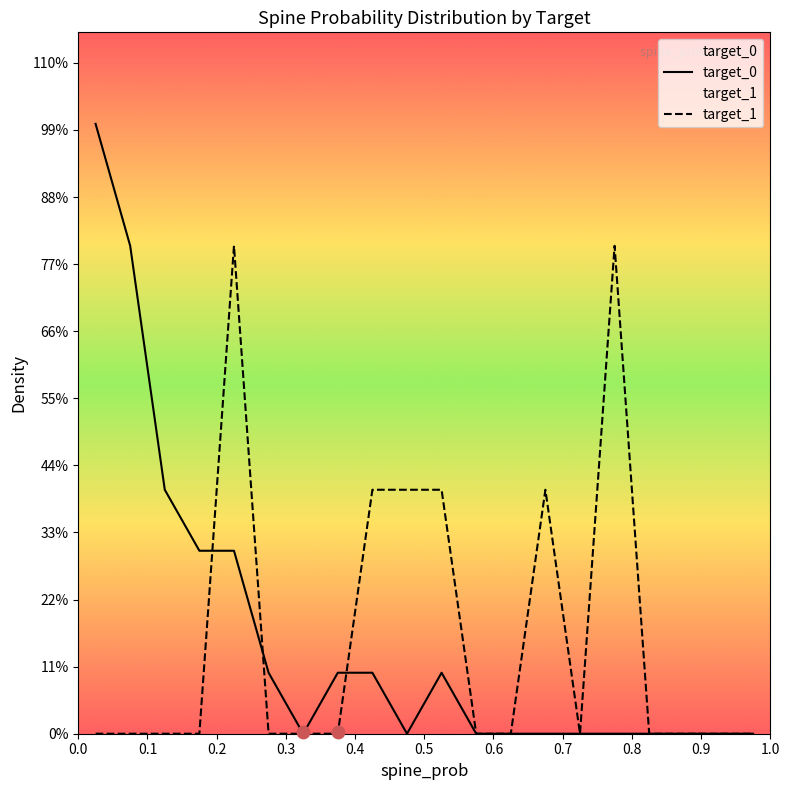

What are all the series names shown in the legend?

target_0, target_1